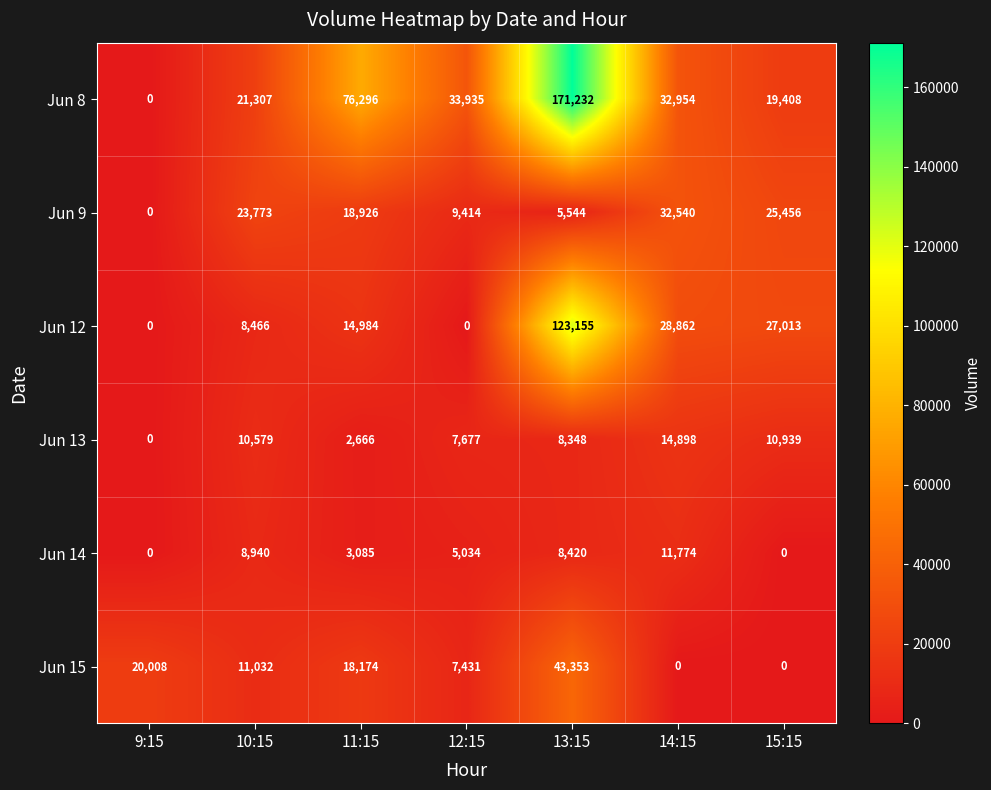

Count the number of data series in this chart.

6